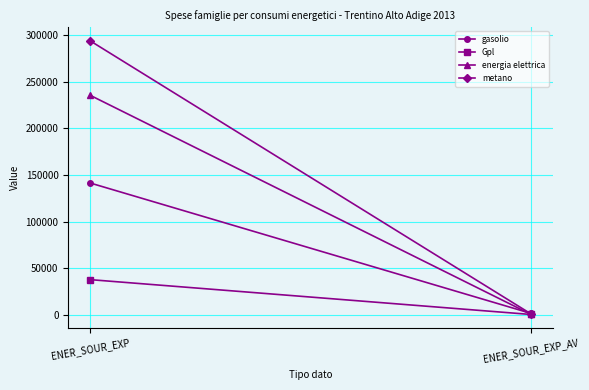

Reading left to right, transcribe all the data shown in this chart.

gasolio: ENER_SOUR_EXP=141308	ENER_SOUR_EXP_AV=1538
Gpl: ENER_SOUR_EXP=37679	ENER_SOUR_EXP_AV=340
energia elettrica: ENER_SOUR_EXP=235349	ENER_SOUR_EXP_AV=533
metano: ENER_SOUR_EXP=293753	ENER_SOUR_EXP_AV=1075